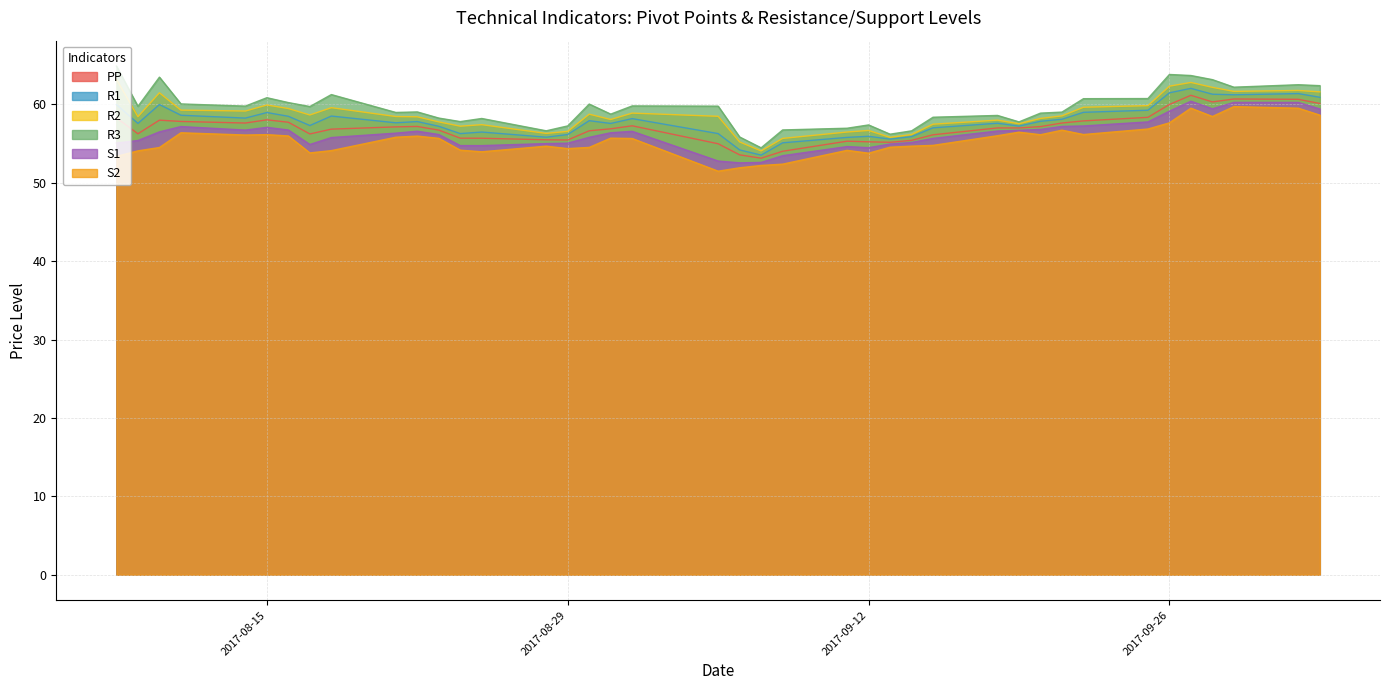

Where is the first local maximum for S2?

2017-08-11